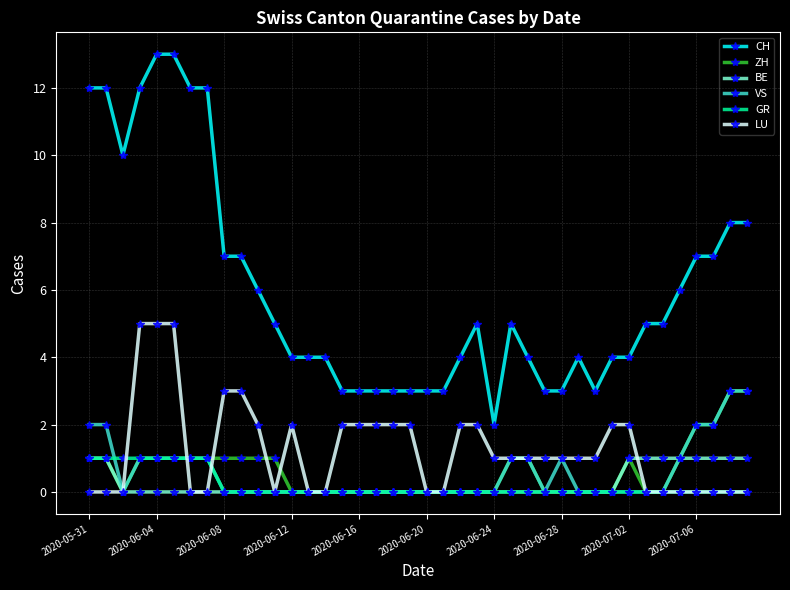

True or false: LU has more than 0 interior local peaks.

True